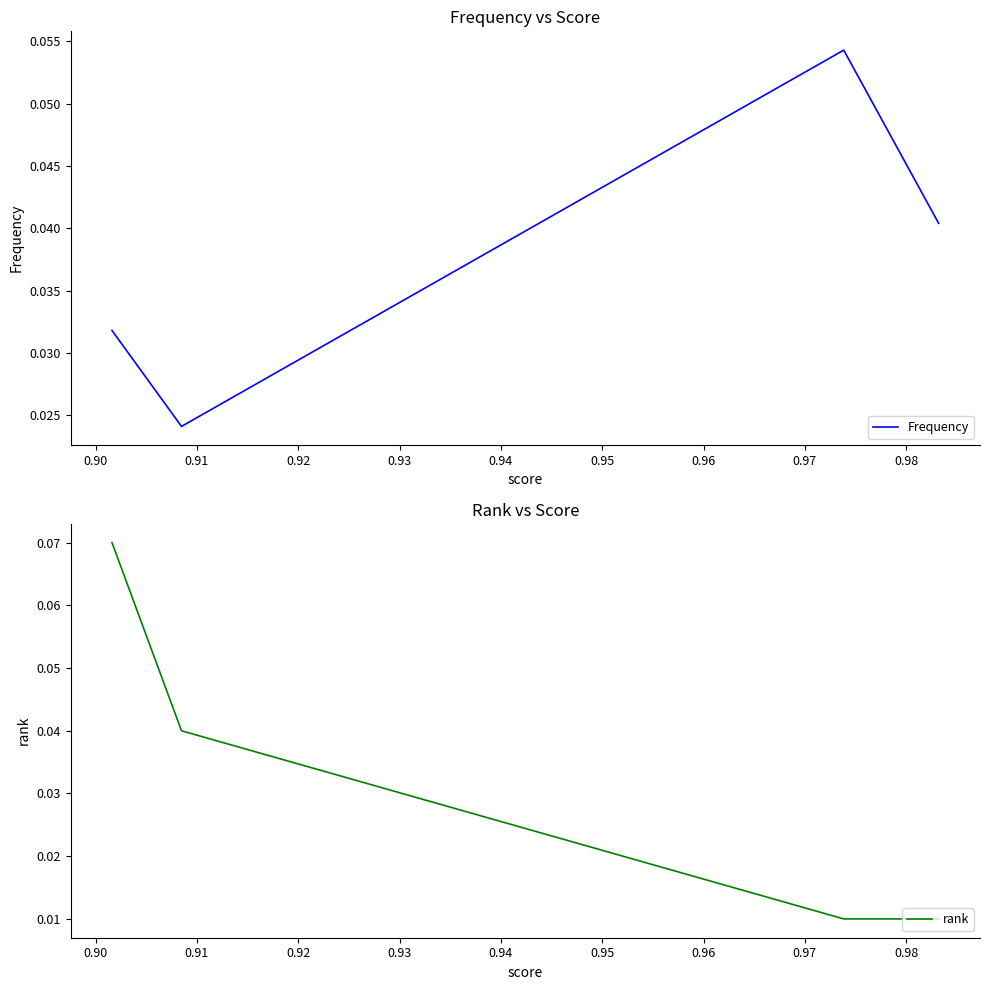

Is it true that Frequency equals 0.1 at 0.90?

False